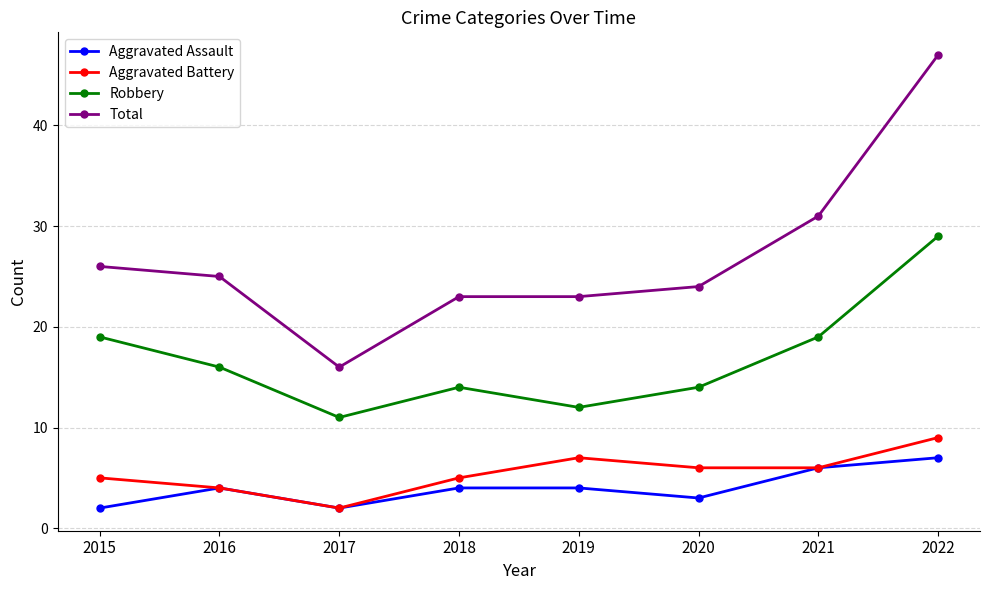

Which series has the widest spread of values?

Total